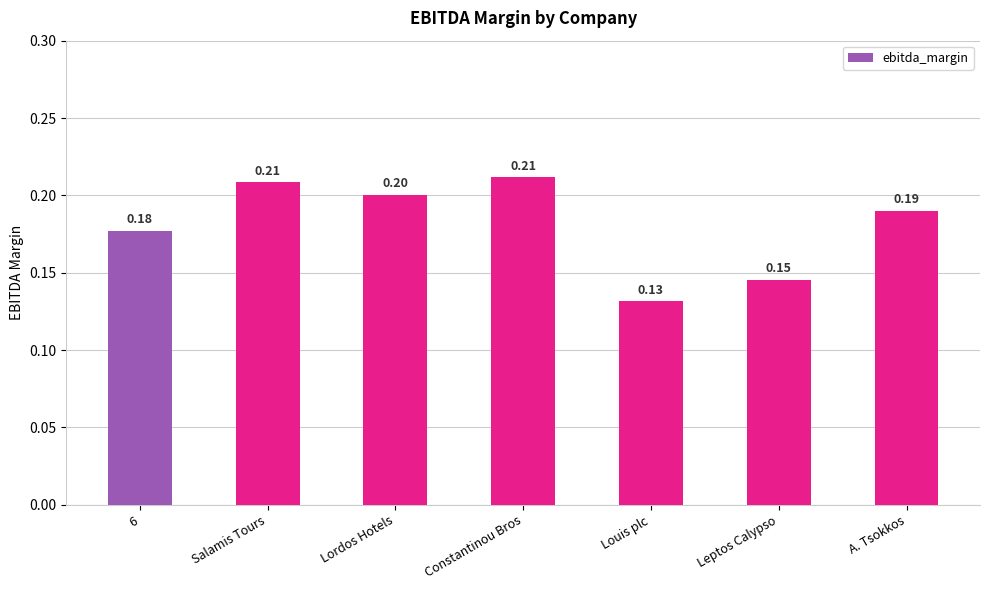

What is the sum of the values at Louis plc and Salamis Tours?

0.3